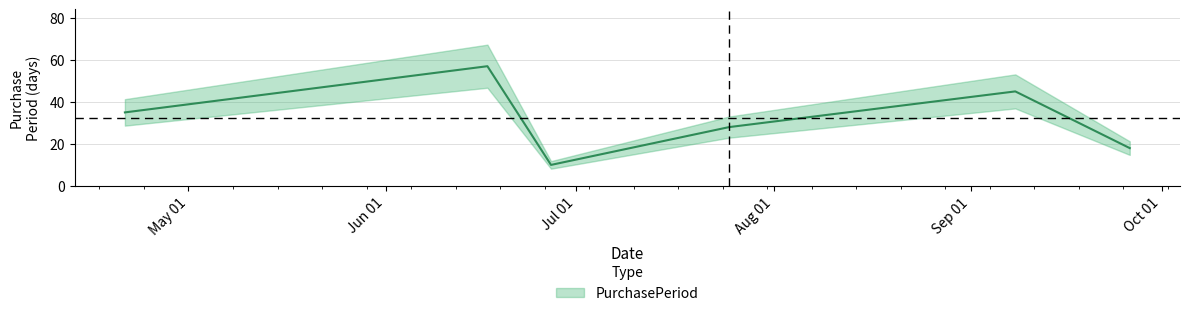

Which has a higher value, 2017-06-17 or 2017-06-27?

2017-06-17